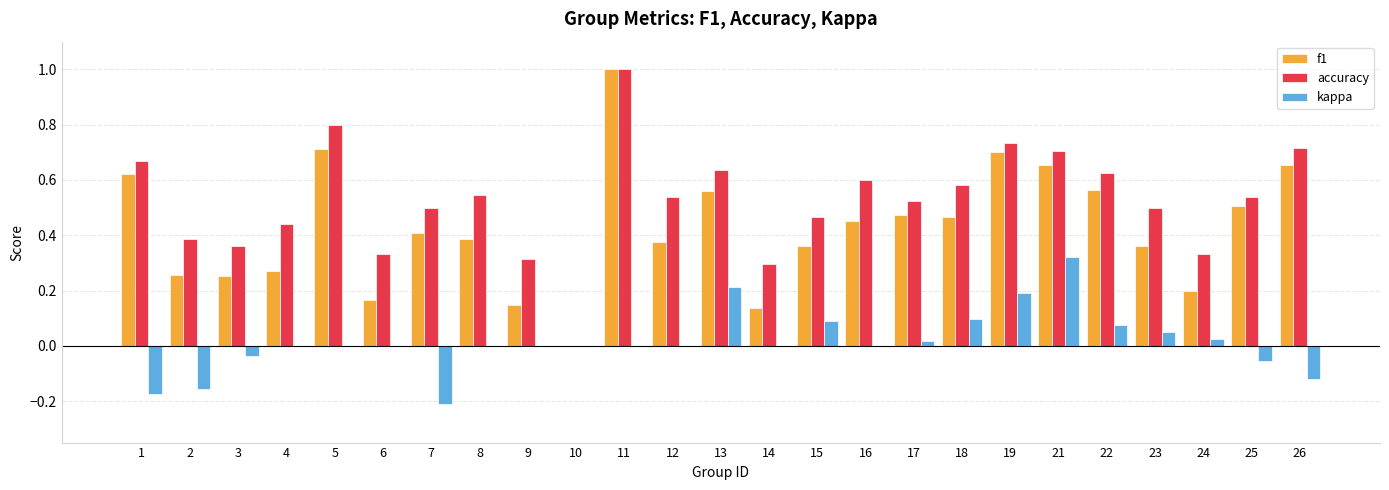

Which category has the highest value in the accuracy series?

11